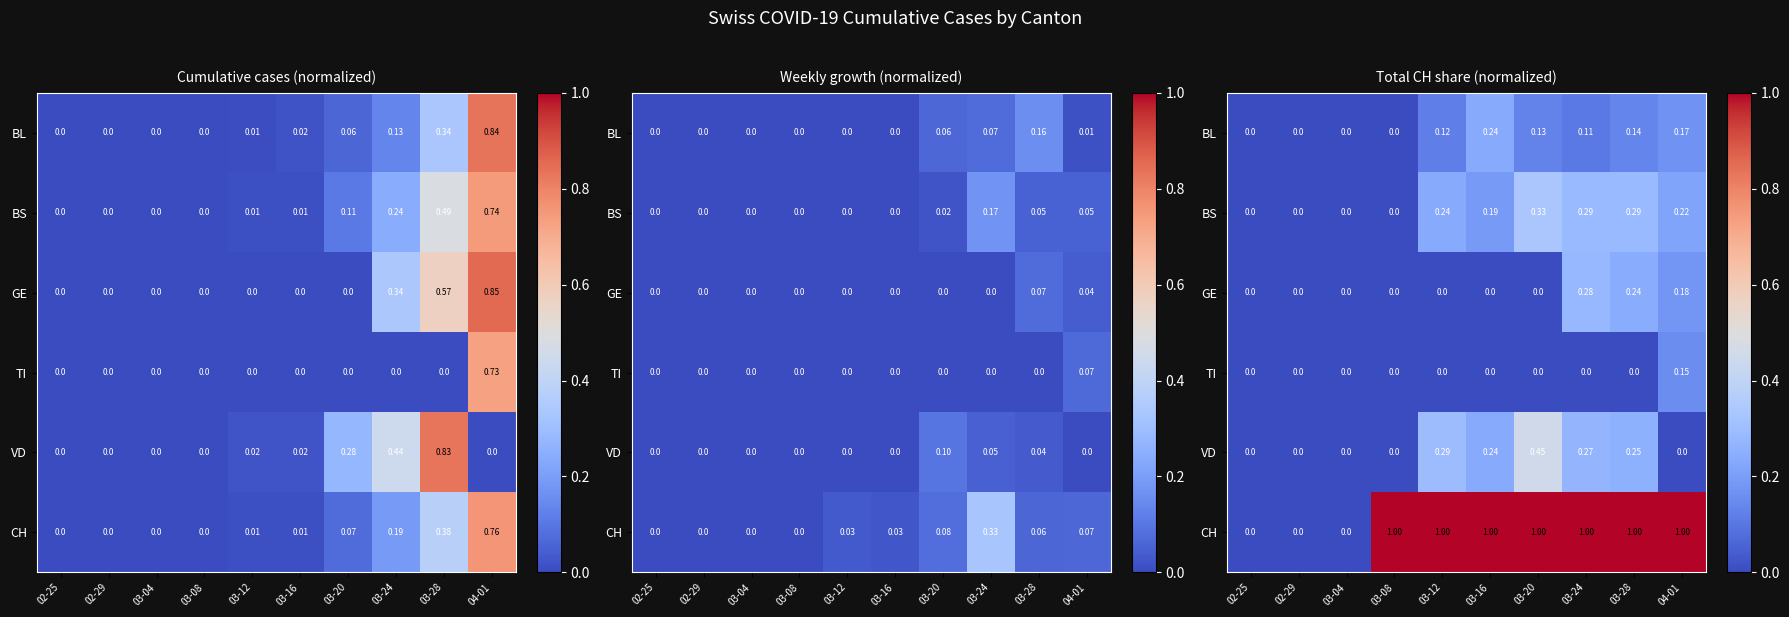

Is the value of VD at 03-24 greater than the value of TI at 03-16?

Yes